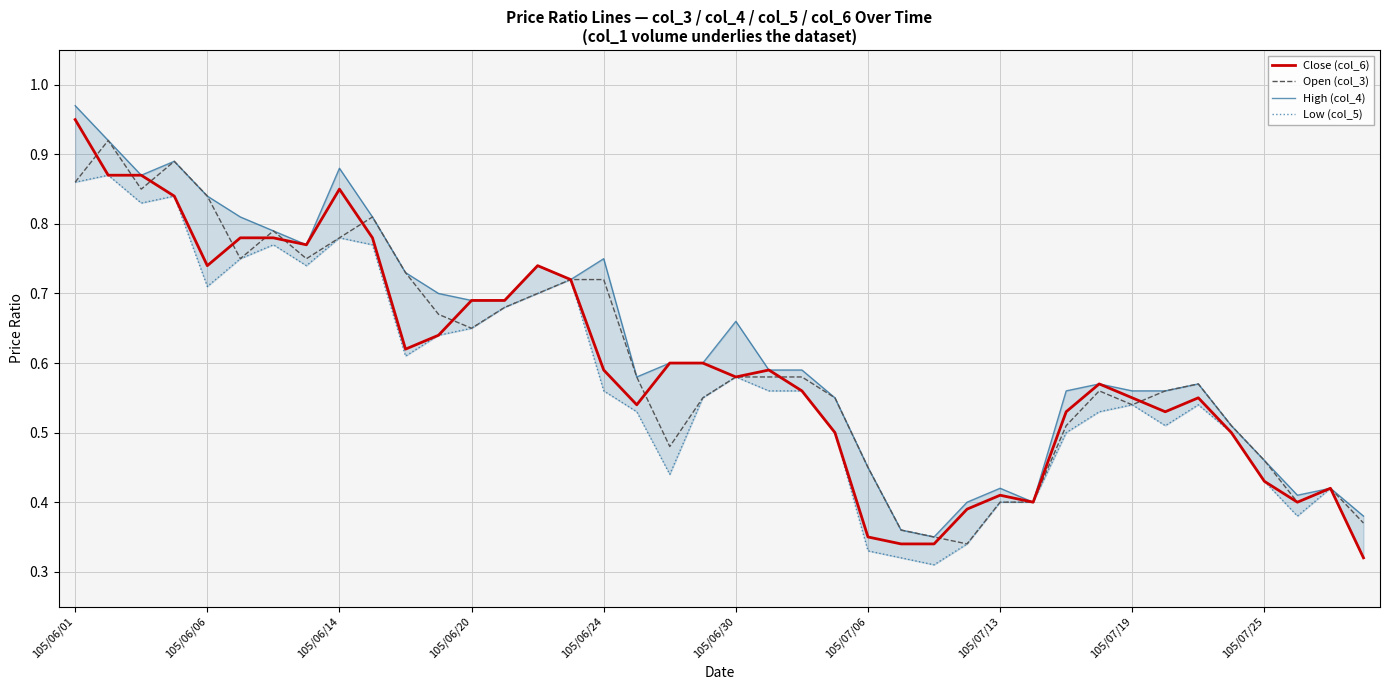

How many lines are shown in the chart?

4